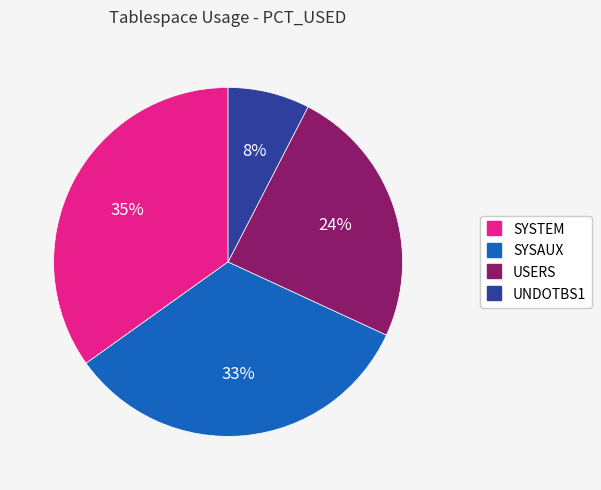

What is the ratio of the value at SYSAUX to the value at USERS?

1.4